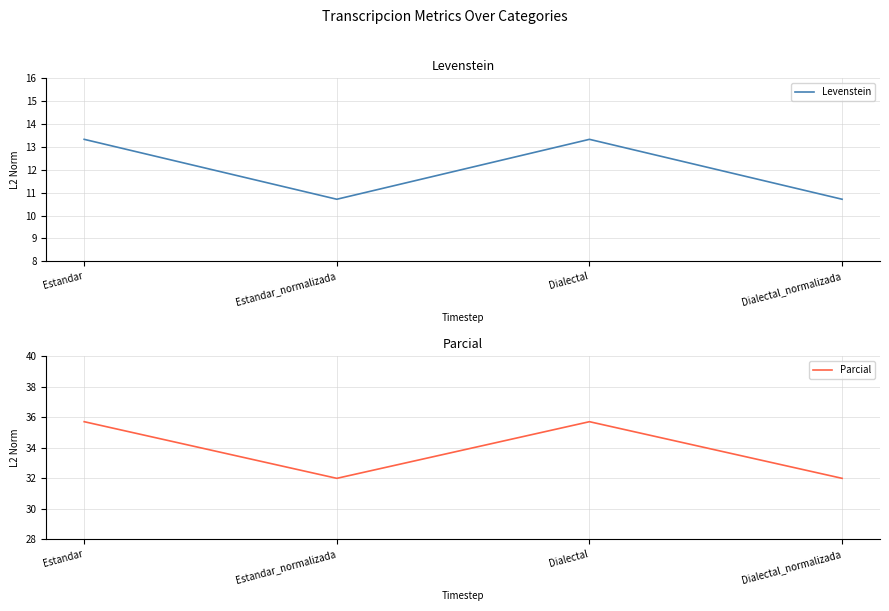

How many lines are shown in the chart?

2